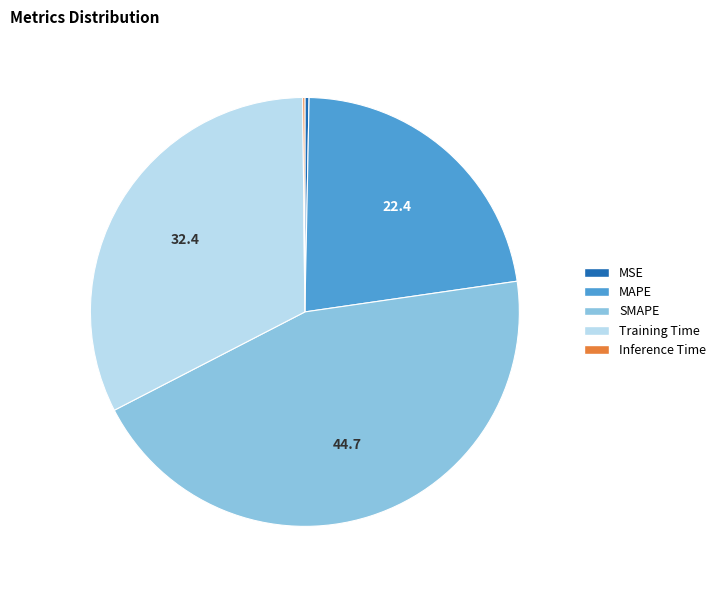

Does MSE represent more than half of the total?

No